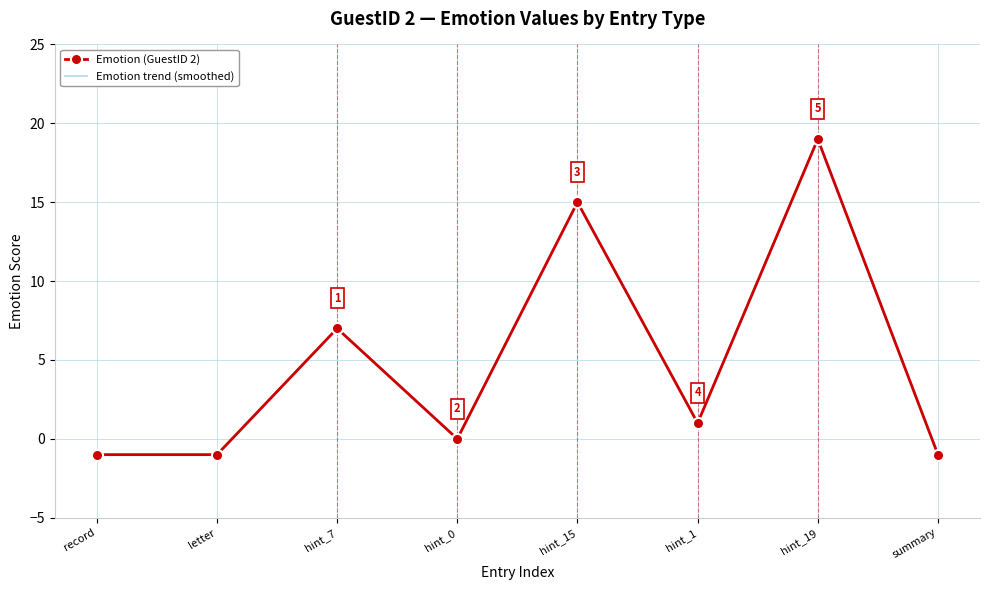

What position from the left is hint_0?

4